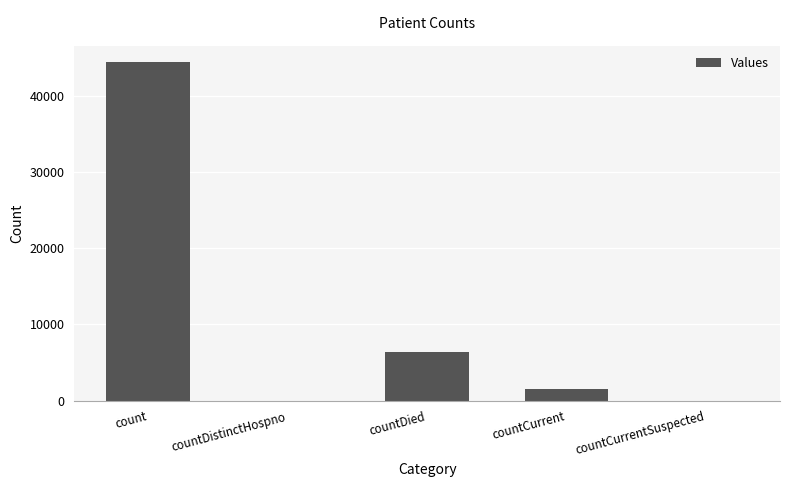

What value does the data have at countCurrent?

1474